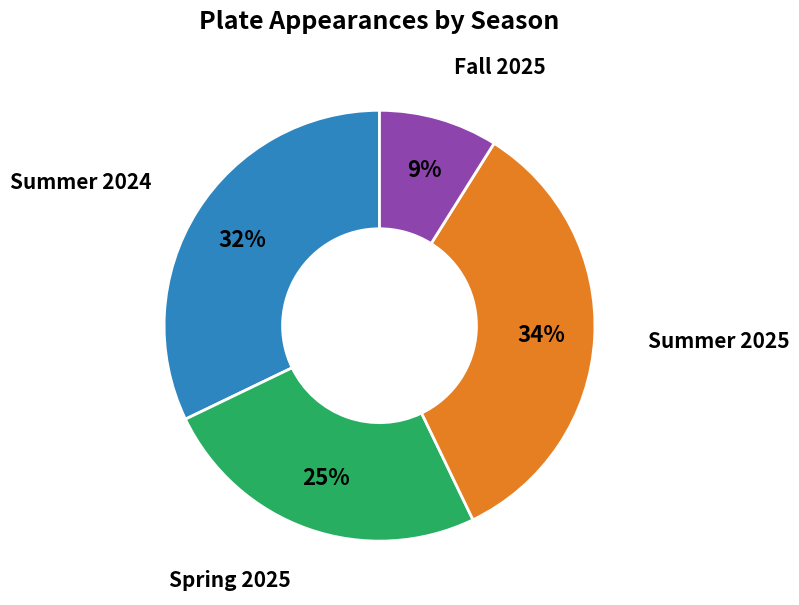

To the nearest percent, what is the average slice percentage?

25%